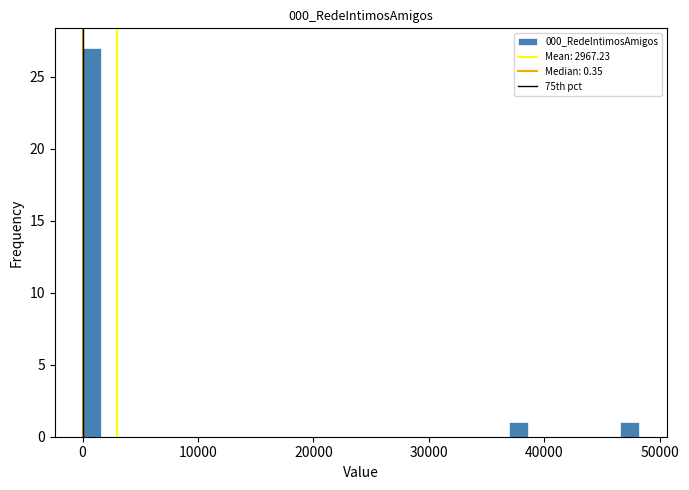

Around what value on the x-axis is the tallest bar? Give the approximate position of its centre, as read against the axis.

1000